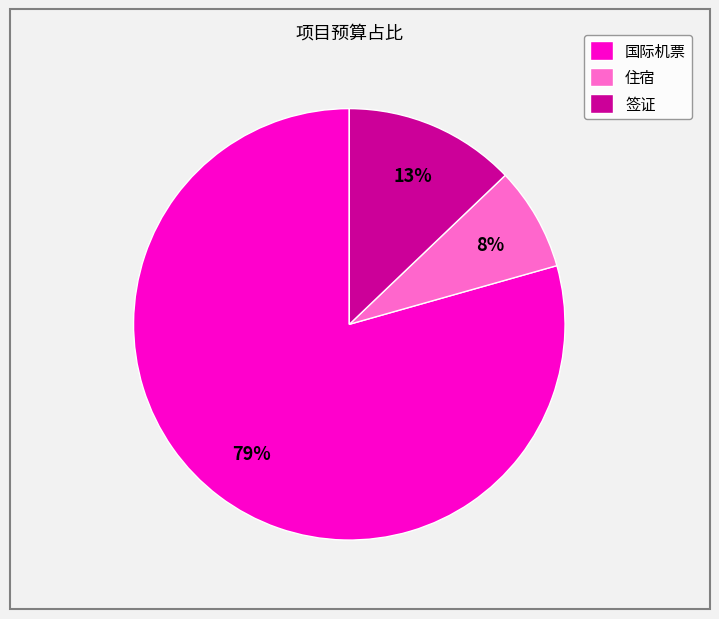

Which category has the biggest portion of the pie?

国际机票